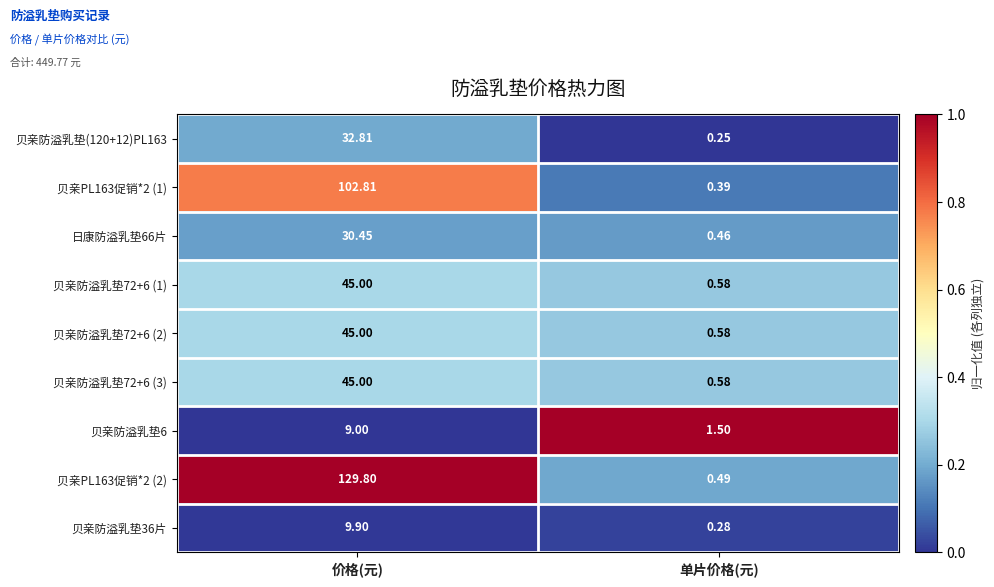

Which series has the largest total across all categories?

贝亲PL163促销*2 (2)